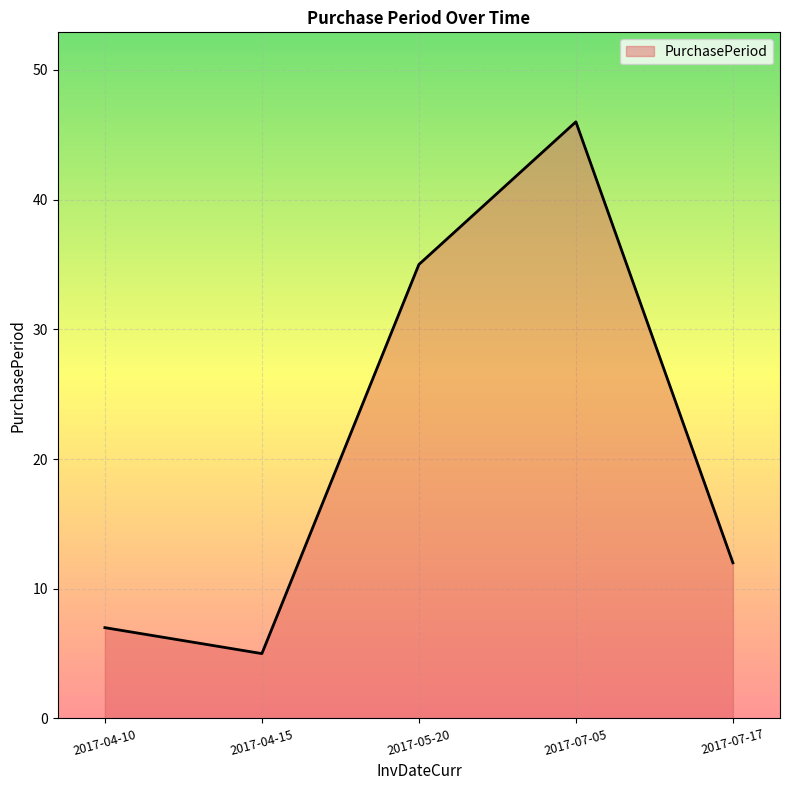

List the labels in order of value, smallest first.

2017-04-15, 2017-04-10, 2017-07-17, 2017-05-20, 2017-07-05